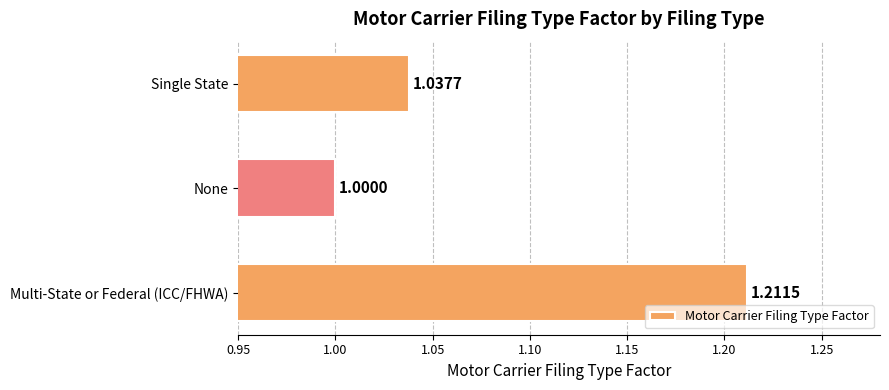

What is the ratio of the value at Single State to the value at Multi-State or Federal (ICC/FHWA)?

0.9